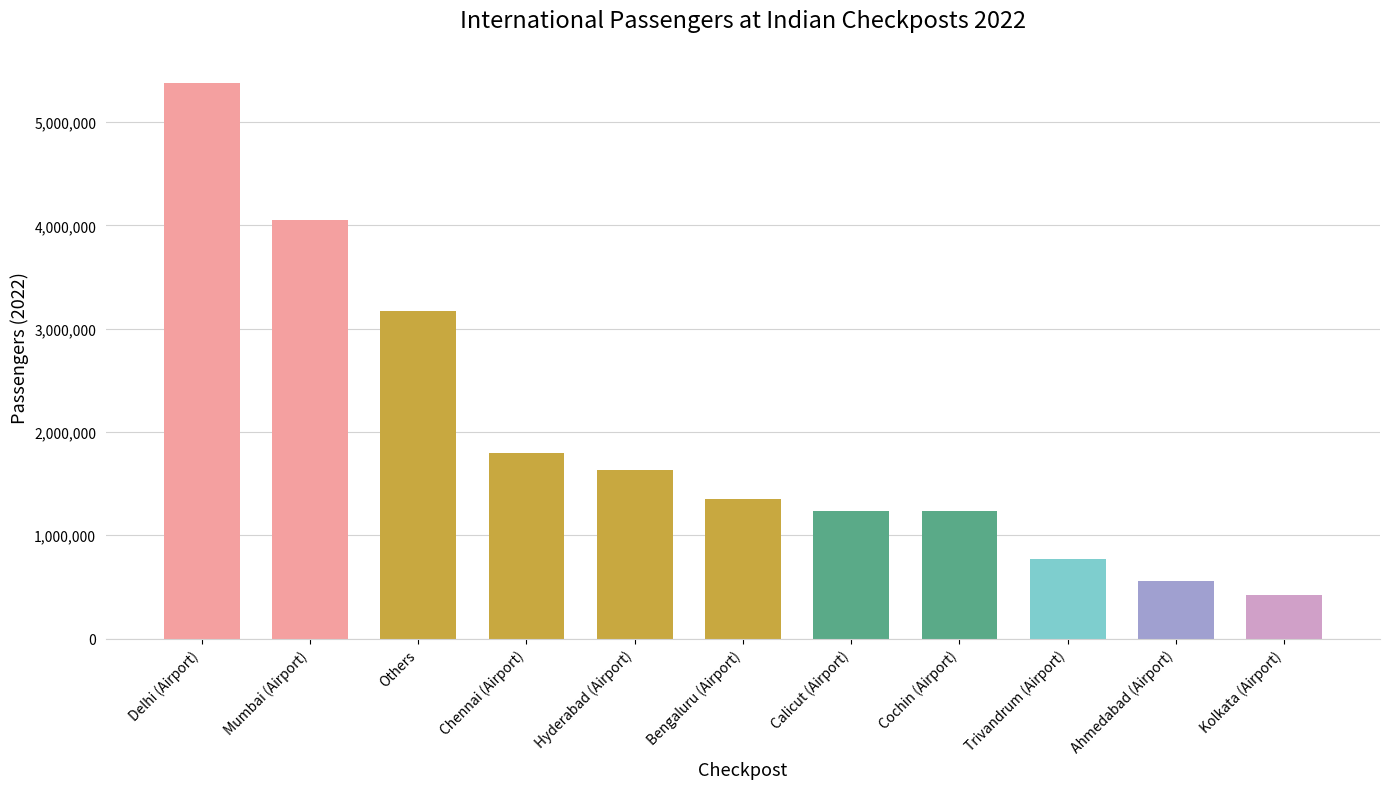

Which category has the lowest value across all series?

Kolkata (Airport)